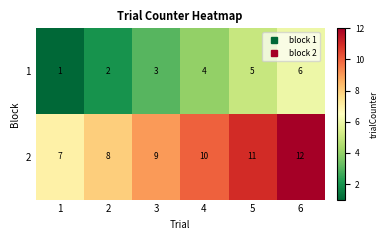

What is the sum of the 2 values at 5 and 3?

20